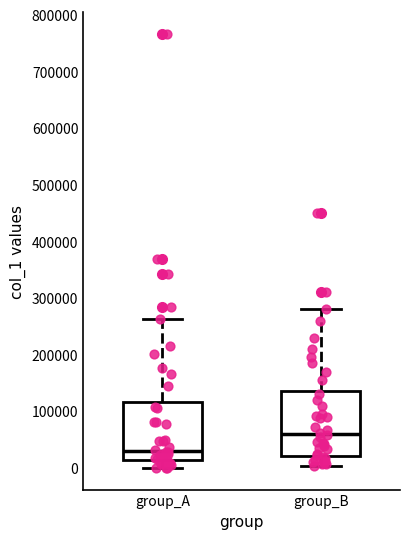

Which box has the lowest median line?

group_A